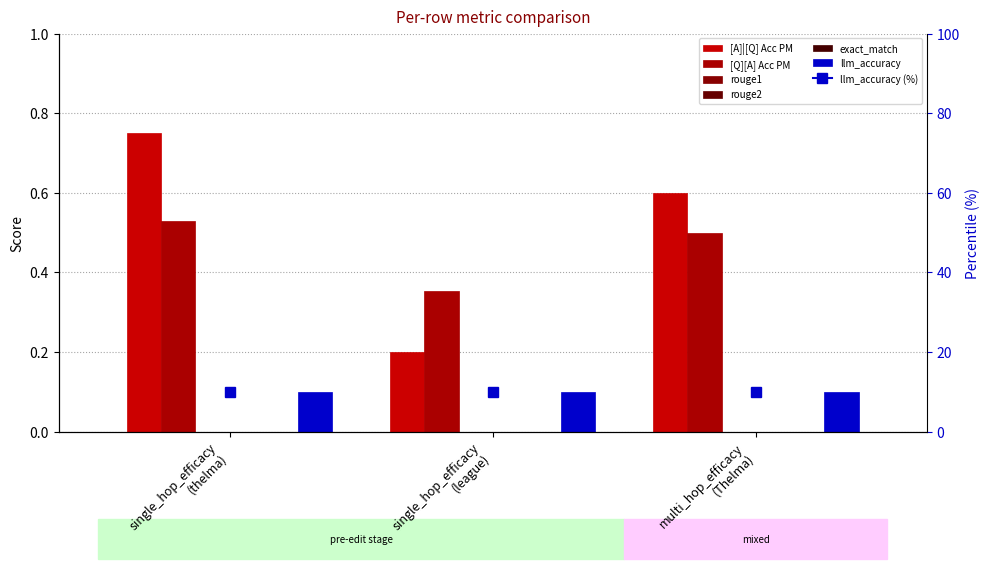

What is the maximum value shown in the chart?

0.8